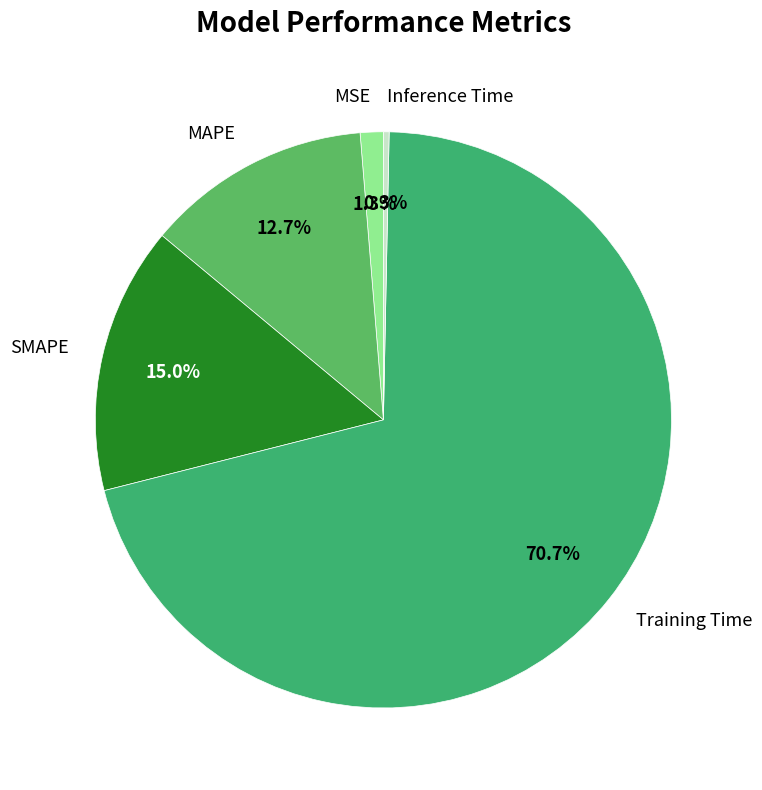

Which slice is the smallest?

Inference Time